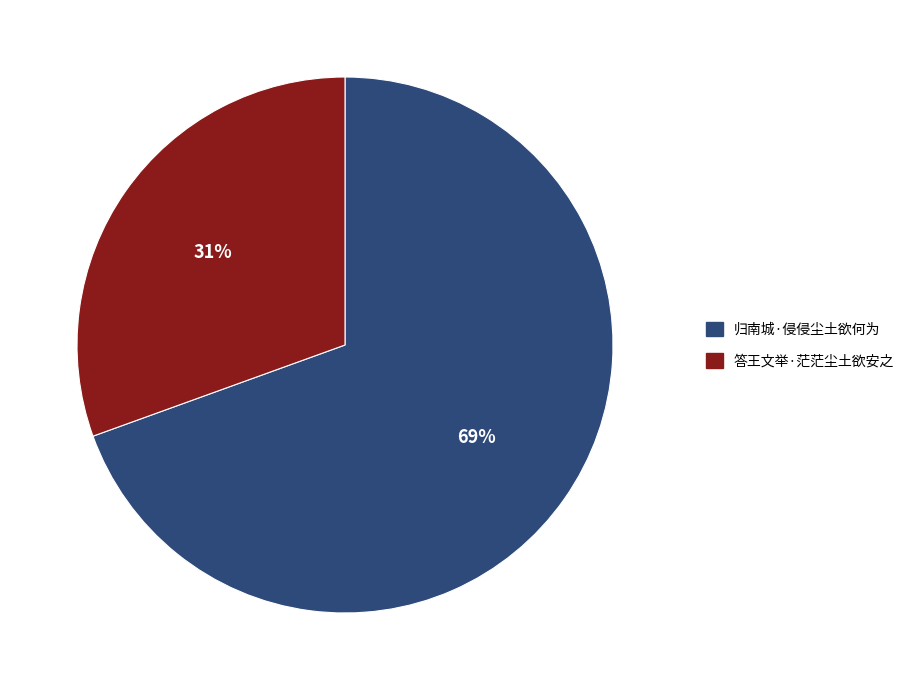

True or false: 答王文举·茫茫尘土欲安之 accounts for 38% of the total.

False